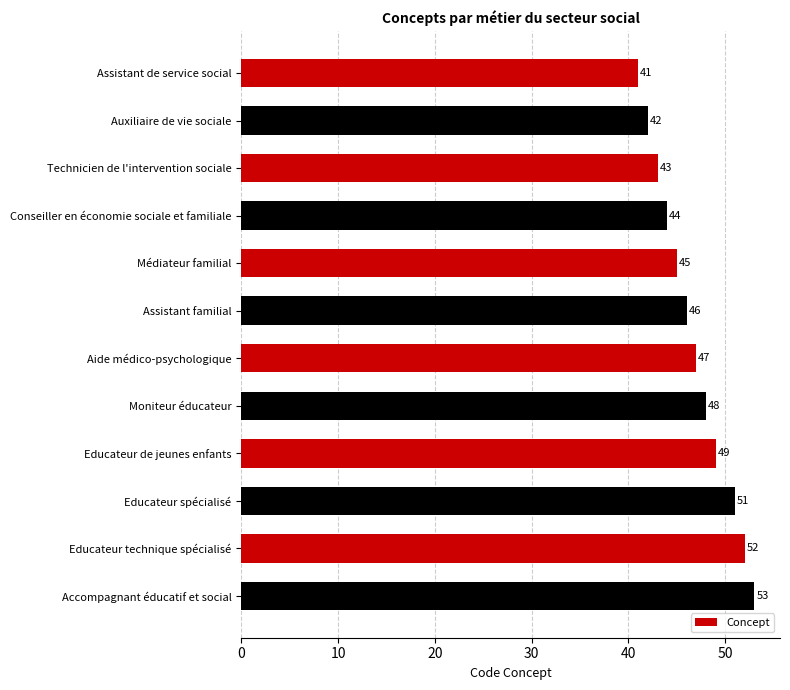

Reading bottom to top, list all the values displayed in this chart.

Accompagnant éducatif et social=53	Educateur technique spécialisé=52	Educateur spécialisé=51	Educateur de jeunes enfants=49	Moniteur éducateur=48	Aide médico-psychologique=47	Assistant familial=46	Médiateur familial=45	Conseiller en économie sociale et familiale=44	Technicien de l'intervention sociale=43	Auxiliaire de vie sociale=42	Assistant de service social=41